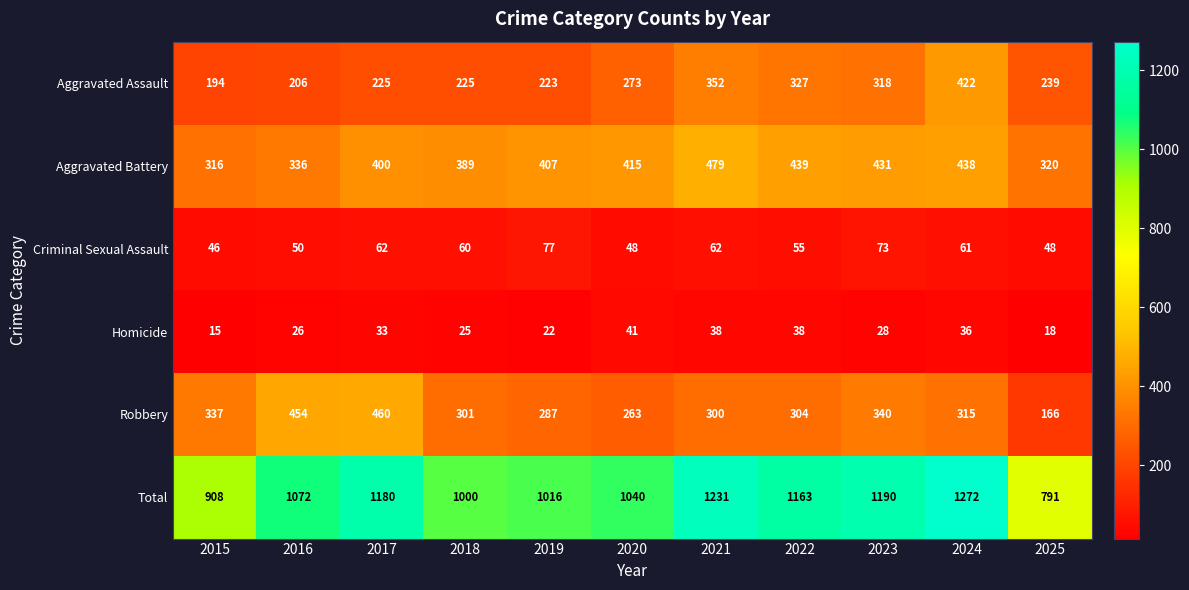

What is the difference between the highest and lowest values at 2025?

773